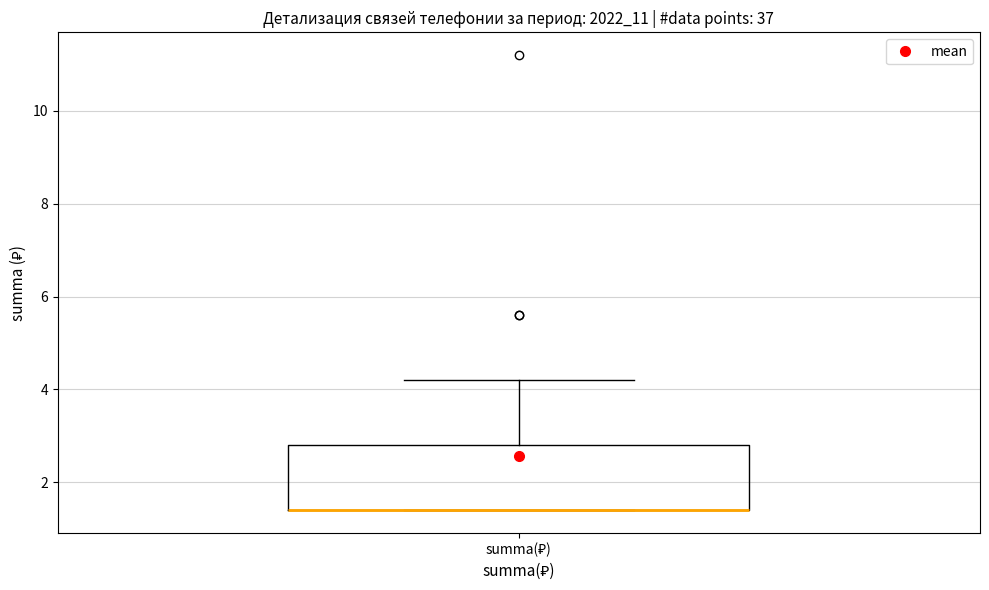

Transcribe this box plot: give where the median line is, the range the box spans, and where the two whiskers end, as read against the y-axis. The values are not printed on the chart, so give them approximately, as read against the axis.

median 1.4 (drawn on the box's lower edge), box 1.4 to 2.8, whiskers 1.4 to 4.2